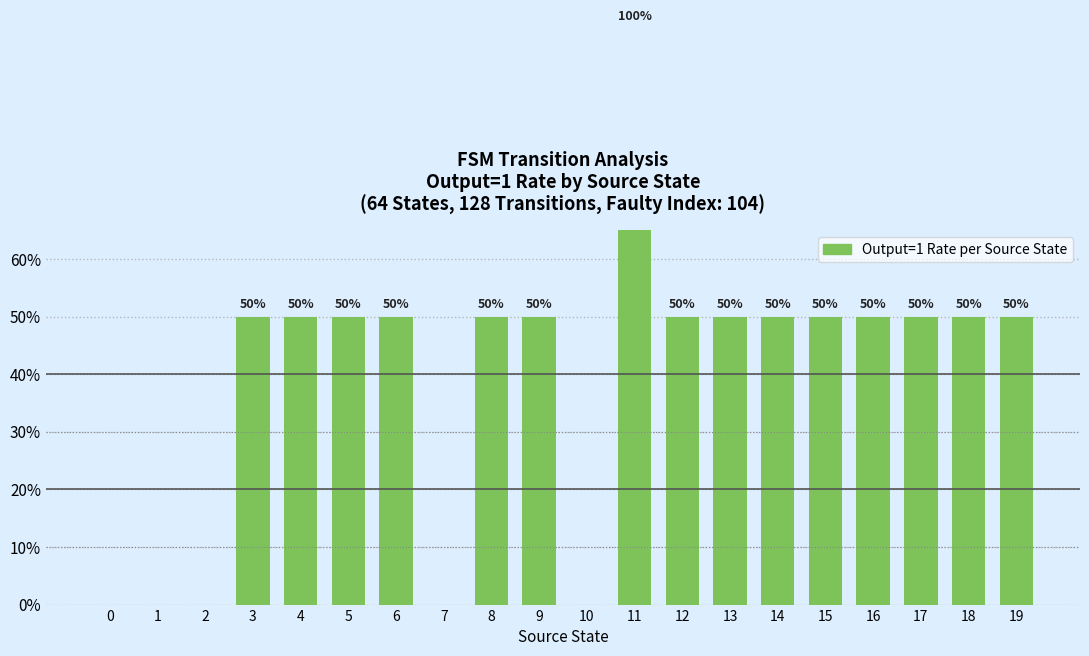

Count the number of values greater than 0.

15